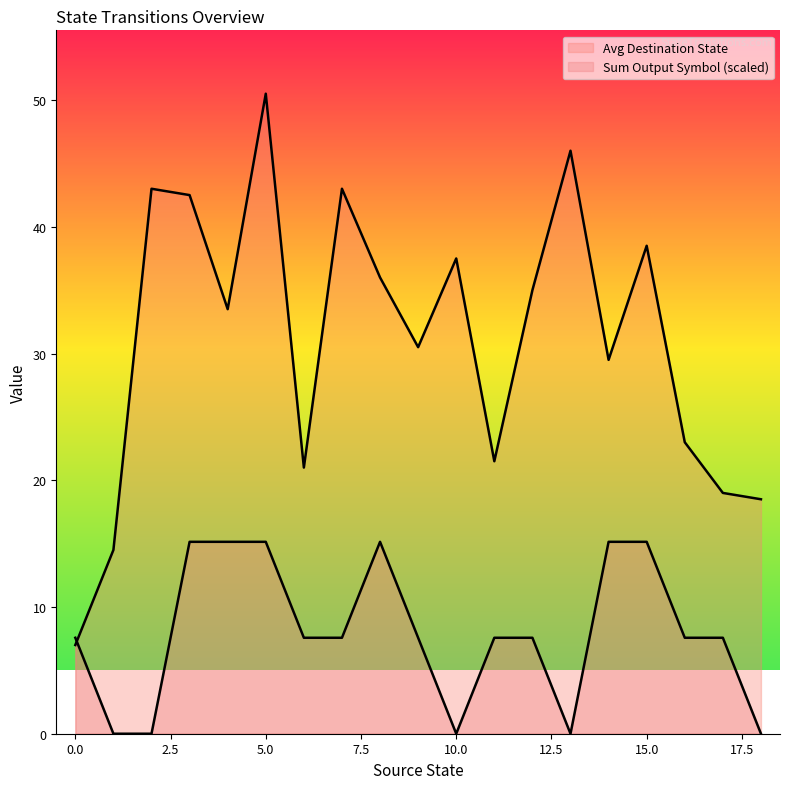

True or false: destination_state and output_symbol intersect in this chart.

False